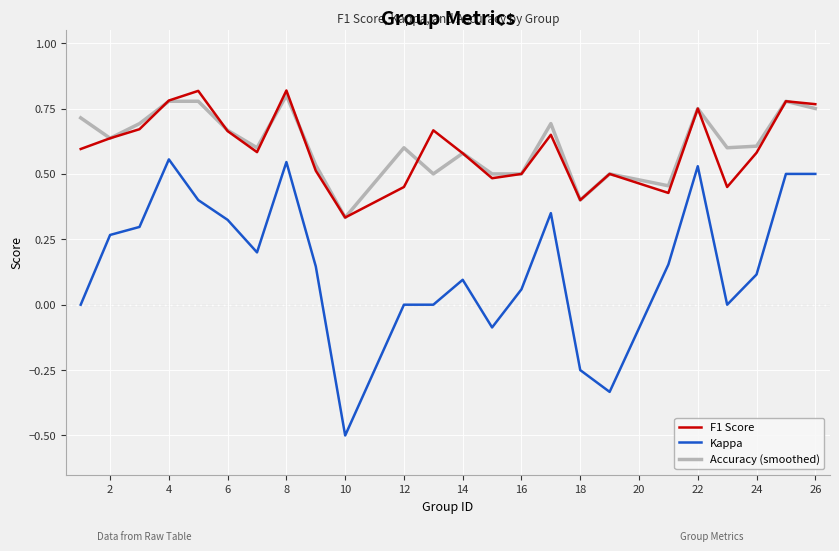

True or false: Kappa and Accuracy (smoothed) intersect in this chart.

False